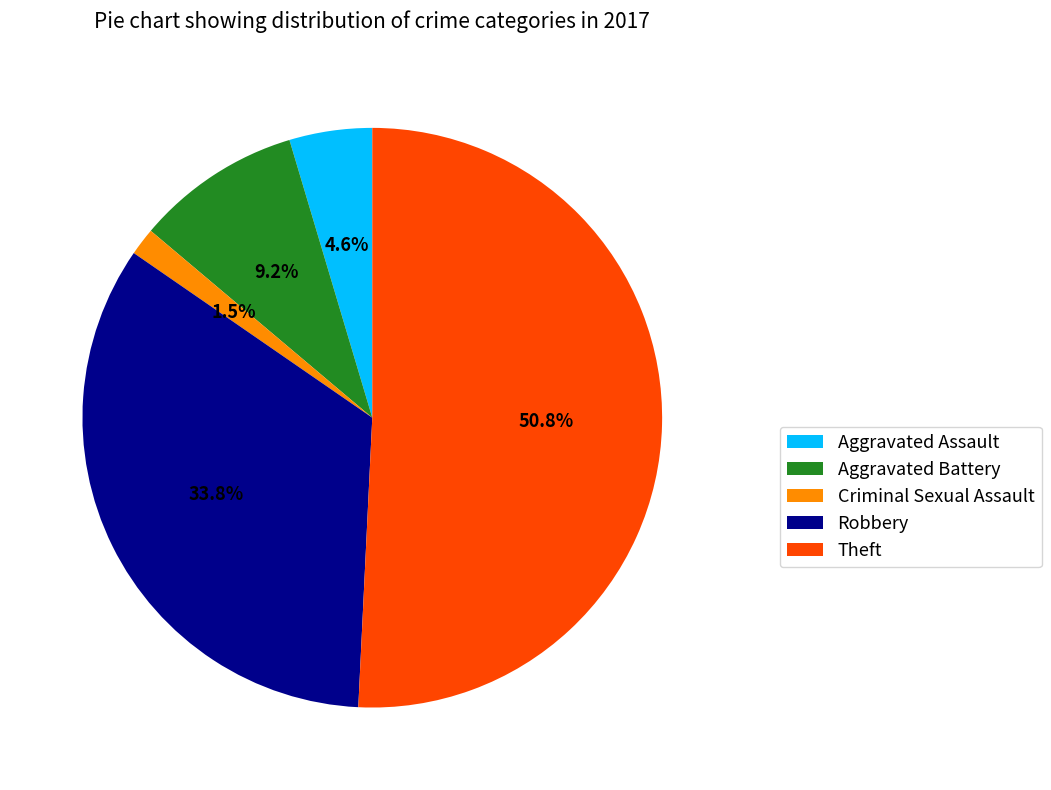

To the nearest percent, what portion does Robbery represent?

34%